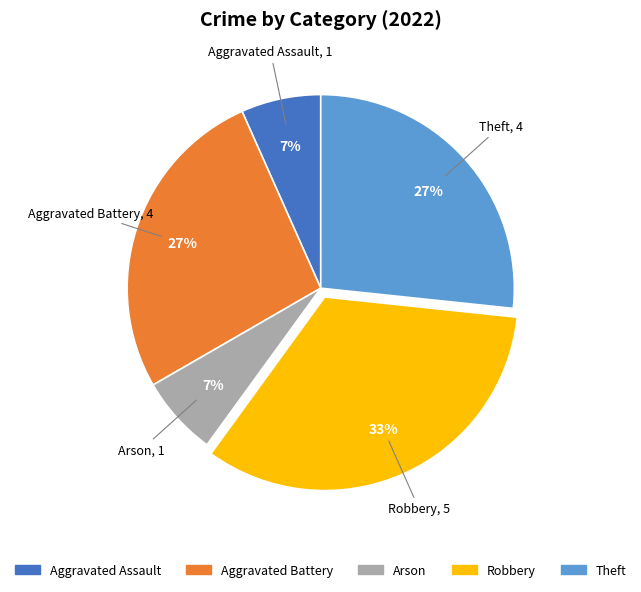

Count the number of slices in the pie.

5